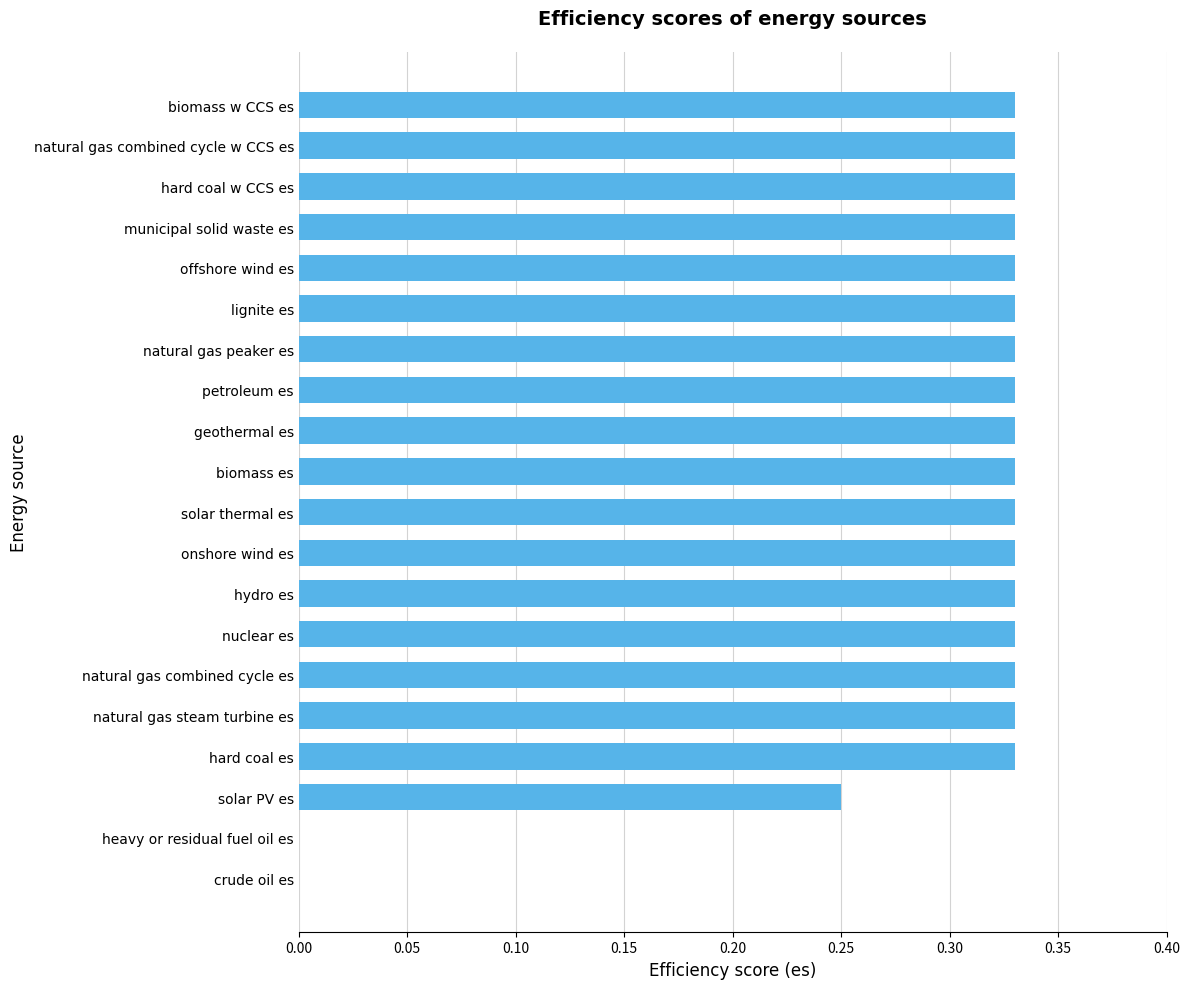

Count the values in the range 0 to 1.

20